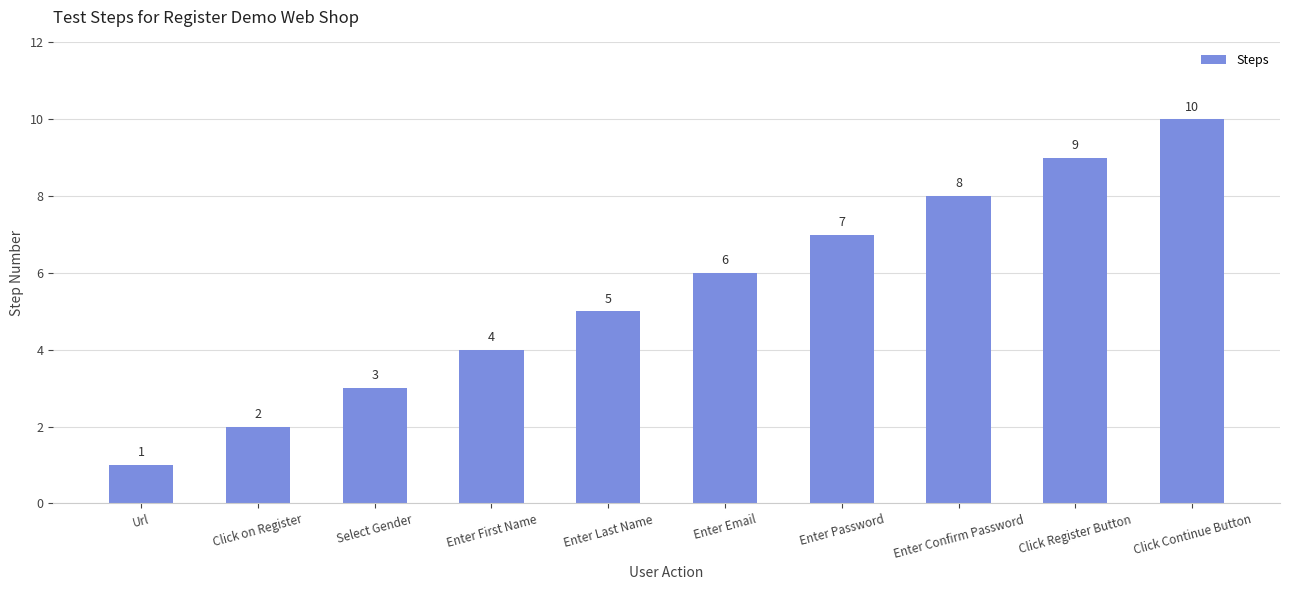

Reading left to right, transcribe all the data shown in this chart.

Url=1	Click on Register=2	Select Gender=3	Enter First Name=4	Enter Last Name=5	Enter Email=6	Enter Password=7	Enter Confirm Password=8	Click Register Button=9	Click Continue Button=10